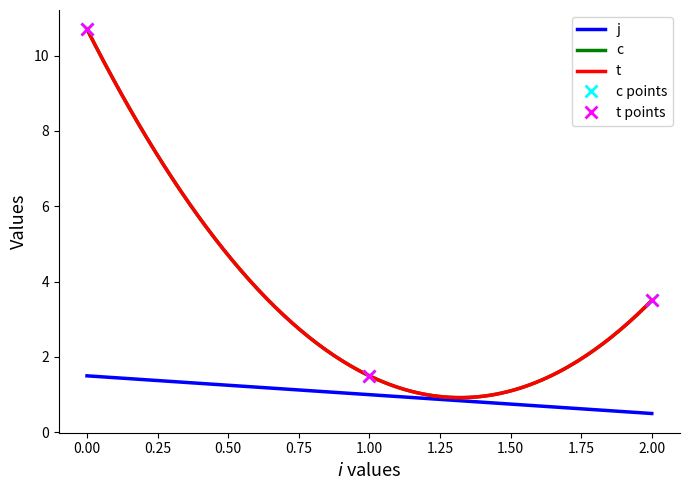

What is the difference between the second highest and second lowest values in the j series?

1.0